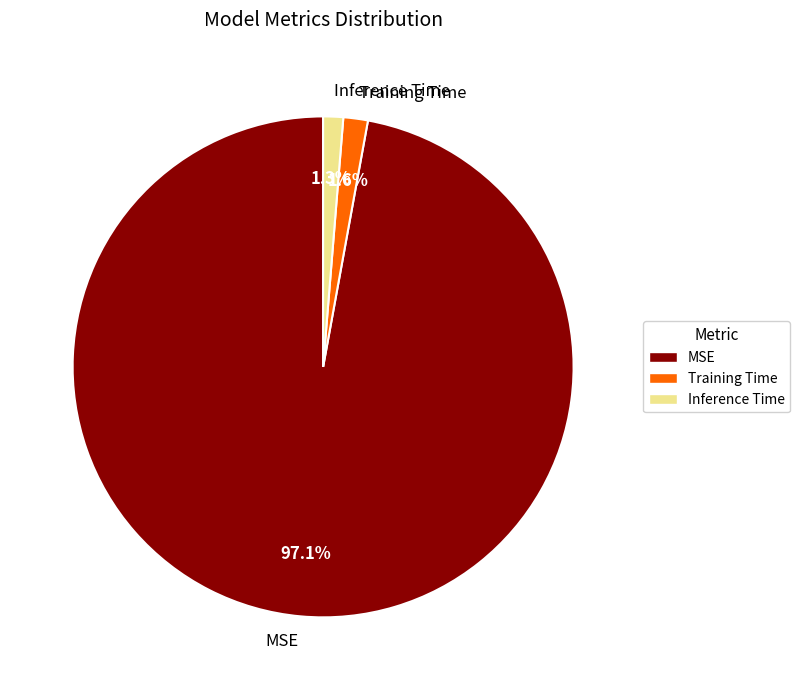

Is Inference Time the majority of the pie?

No